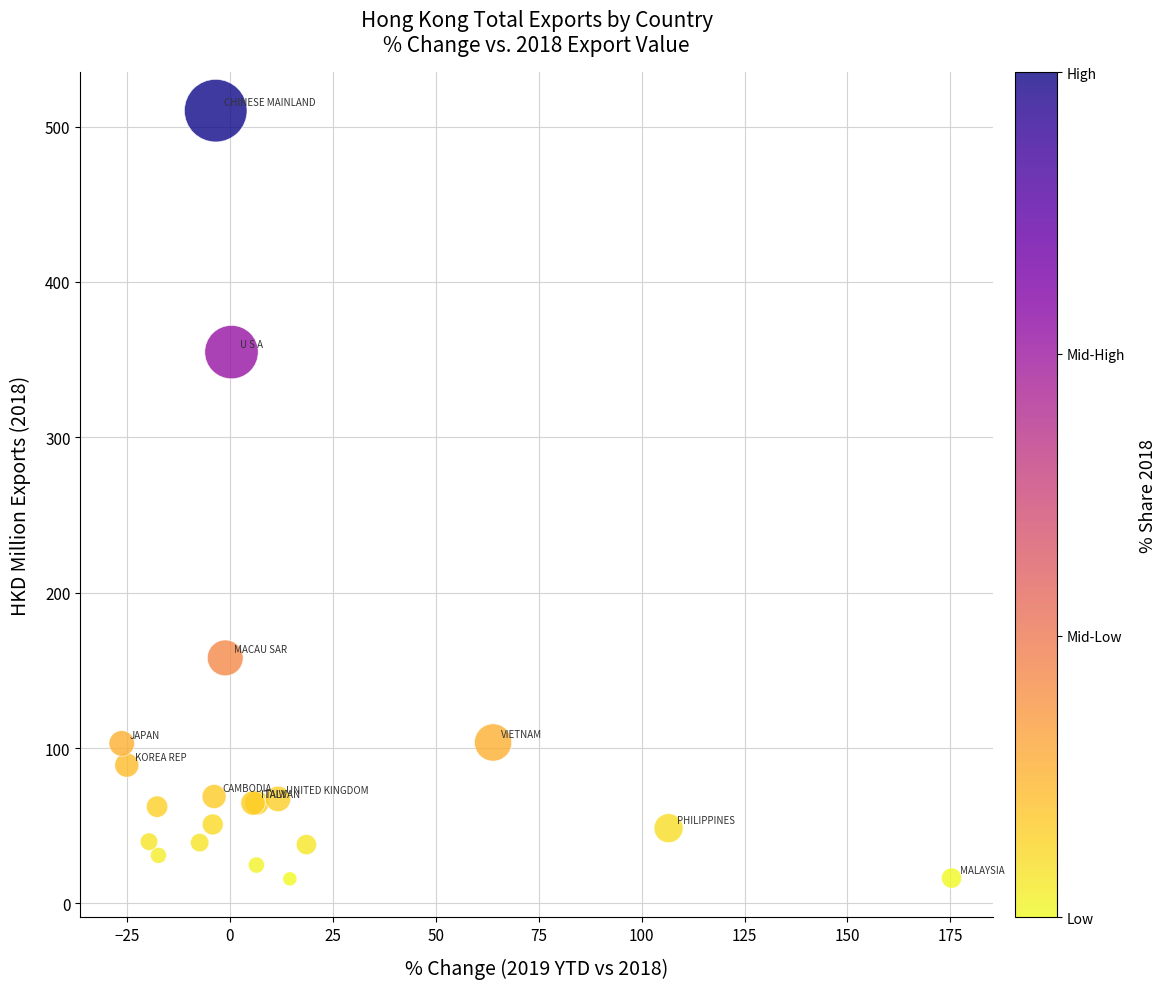

What Y value in the scatter plot is closest to 263?

354.8